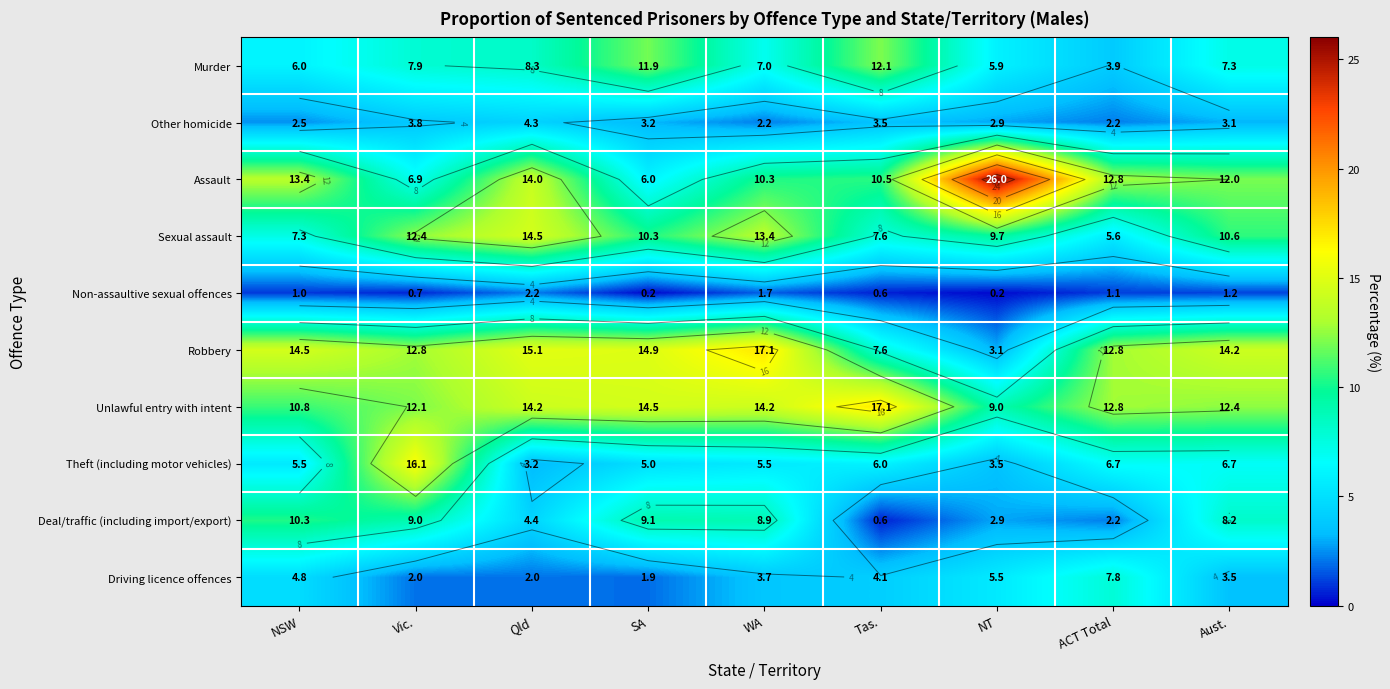

Which category has the highest value in the Assault series?

NT